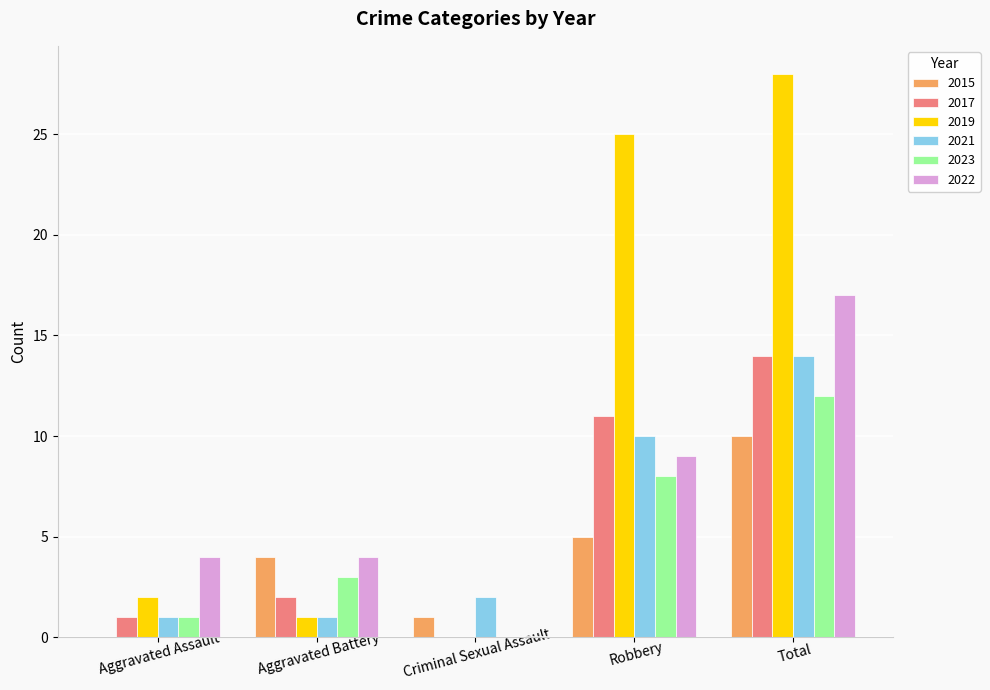

Reading left to right, extract all data points from this chart.

2015: Aggravated Assault=0	Aggravated Battery=4	Criminal Sexual Assault=1	Robbery=5	Total=10
2017: Aggravated Assault=1	Aggravated Battery=2	Criminal Sexual Assault=0	Robbery=11	Total=14
2019: Aggravated Assault=2	Aggravated Battery=1	Criminal Sexual Assault=0	Robbery=25	Total=28
2021: Aggravated Assault=1	Aggravated Battery=1	Criminal Sexual Assault=2	Robbery=10	Total=14
2023: Aggravated Assault=1	Aggravated Battery=3	Criminal Sexual Assault=0	Robbery=8	Total=12
2022: Aggravated Assault=4	Aggravated Battery=4	Criminal Sexual Assault=0	Robbery=9	Total=17